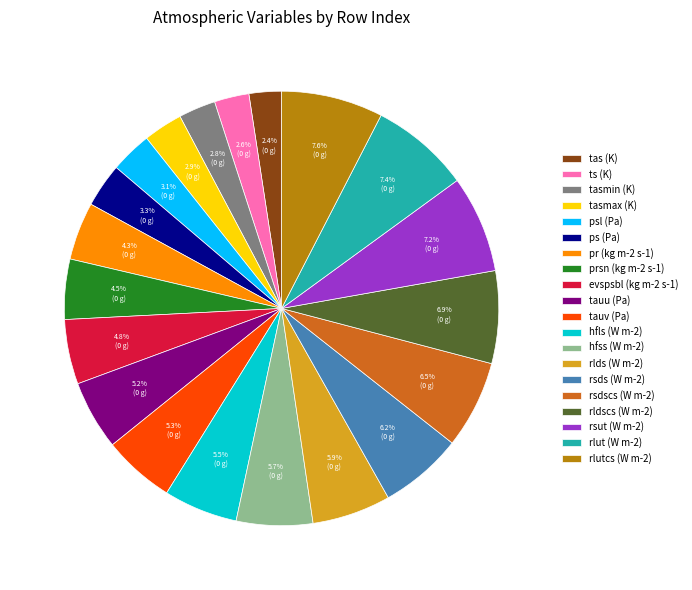

Count the number of slices in the pie.

20